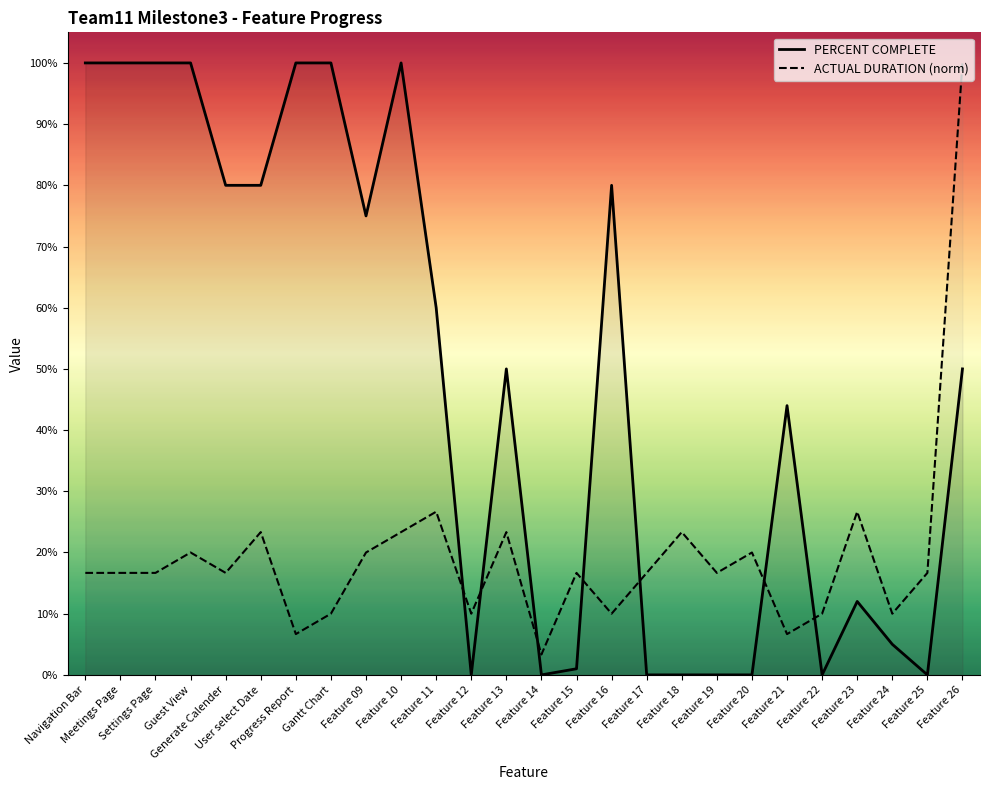

True or false: ACTUAL DURATION (norm) has a value of 0.2 at Settings Page.

True